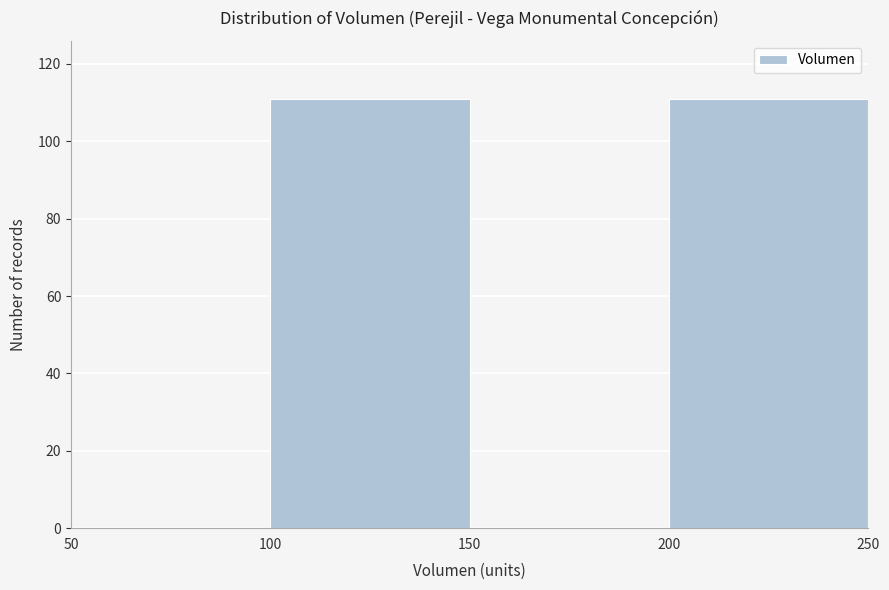

Reading left to right, list every bar in this chart as the range it spans on the x-axis followed by its height. The values are not printed on the chart, so give them approximately, as read against the axis.

50 to 100: 0
100 to 150: 112
150 to 200: 0
200 to 250: 112